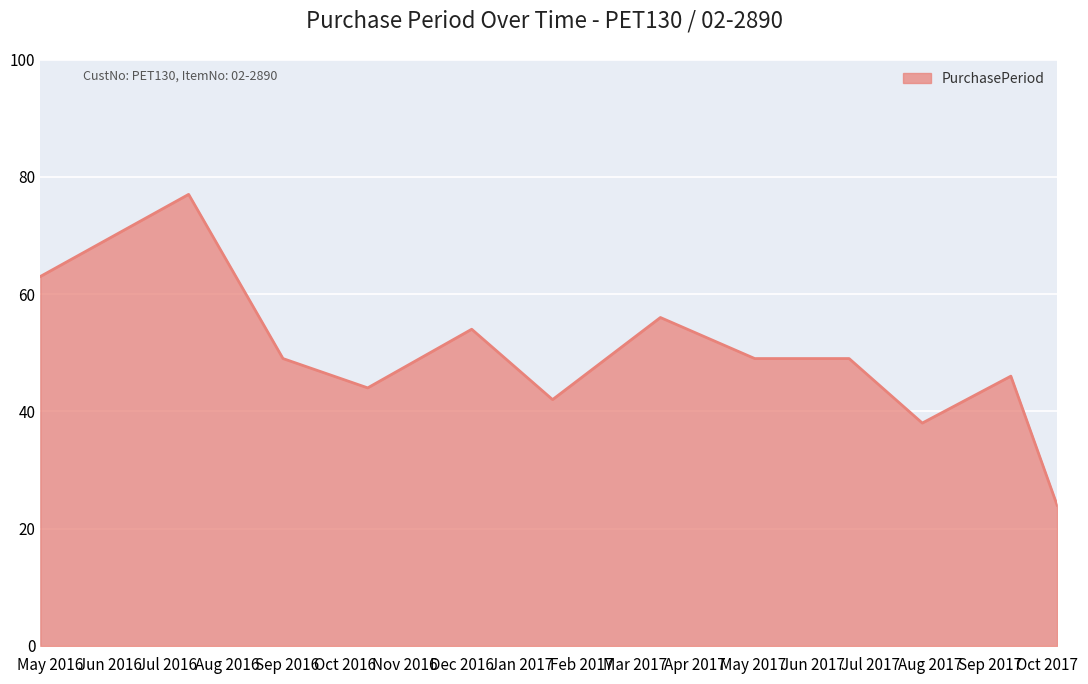

What is the smallest value displayed?

24